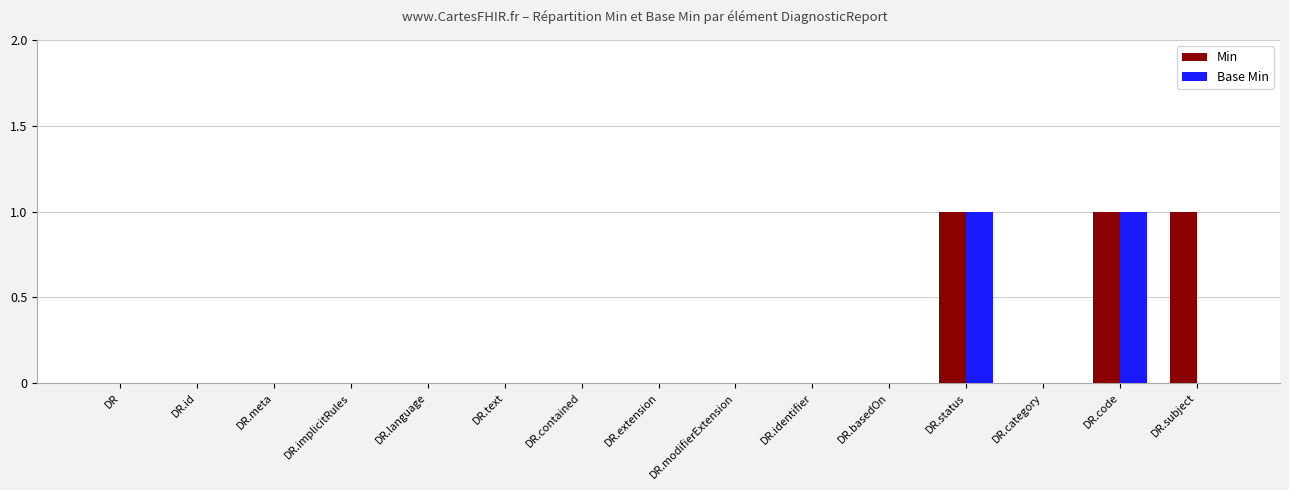

Is it true that Base Min equals 0 at DR.subject?

True